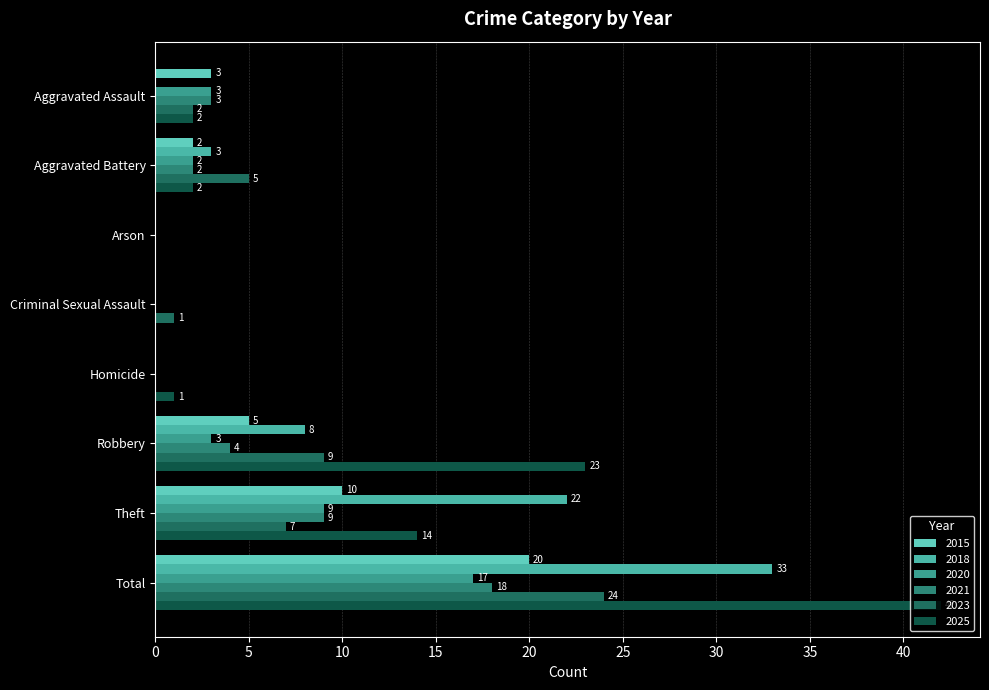

Rank the categories by 2020 value from lowest to highest.

Arson, Criminal Sexual Assault, Homicide, Aggravated Battery, Aggravated Assault, Robbery, Theft, Total